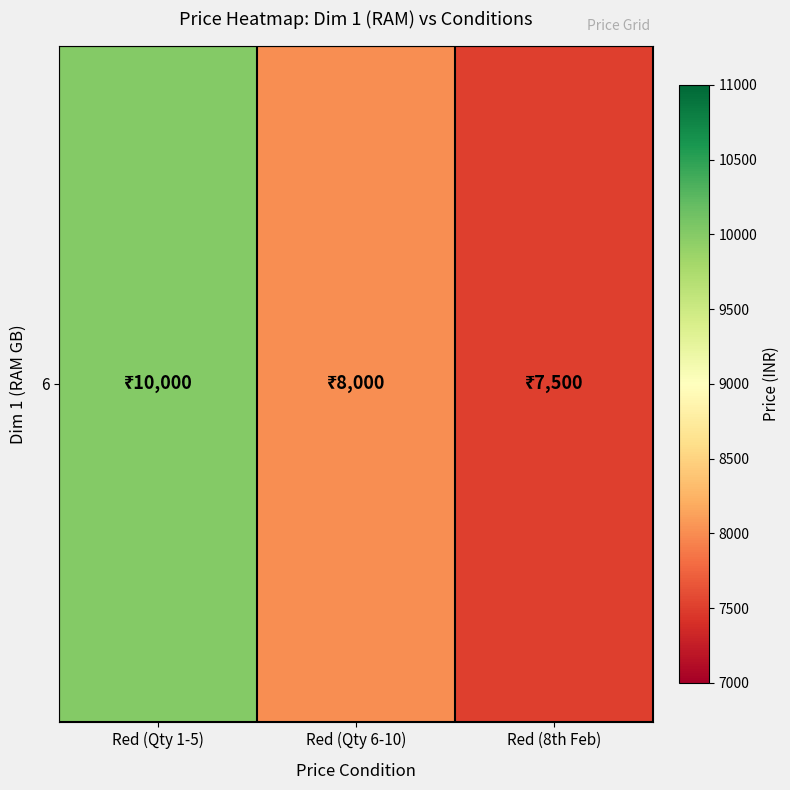

Reading left to right, extract all data points from this chart.

Red (Qty 1-5)=10000	Red (Qty 6-10)=8000	Red (8th Feb)=7500